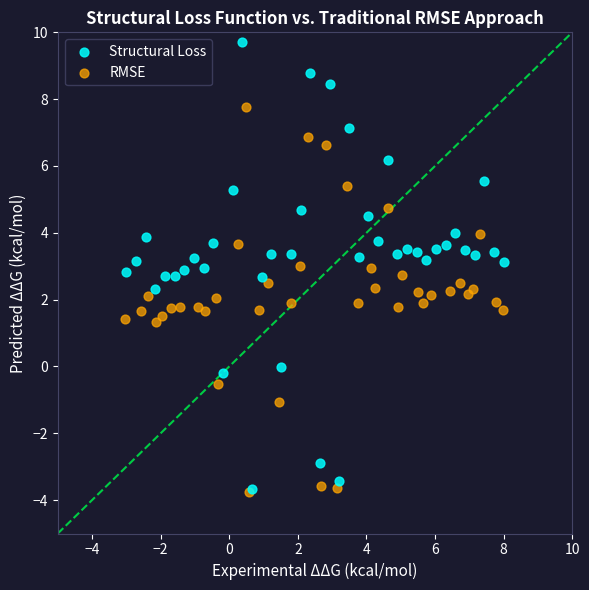

Which series contains the highest Y value?

Structural Loss